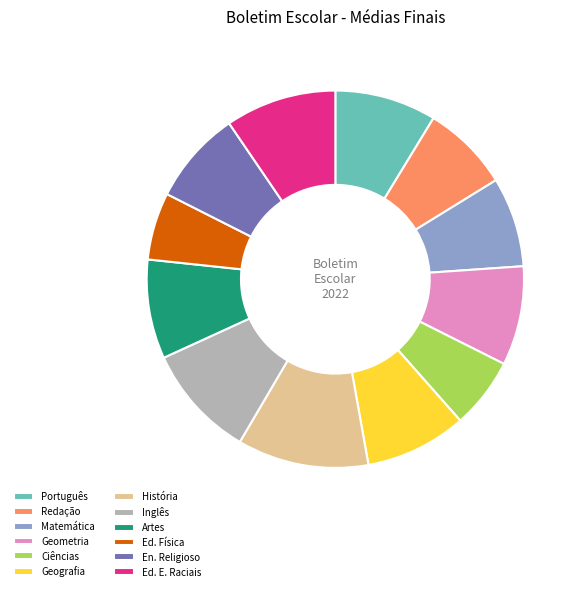

Do História and Inglês together represent more than half of the pie?

No